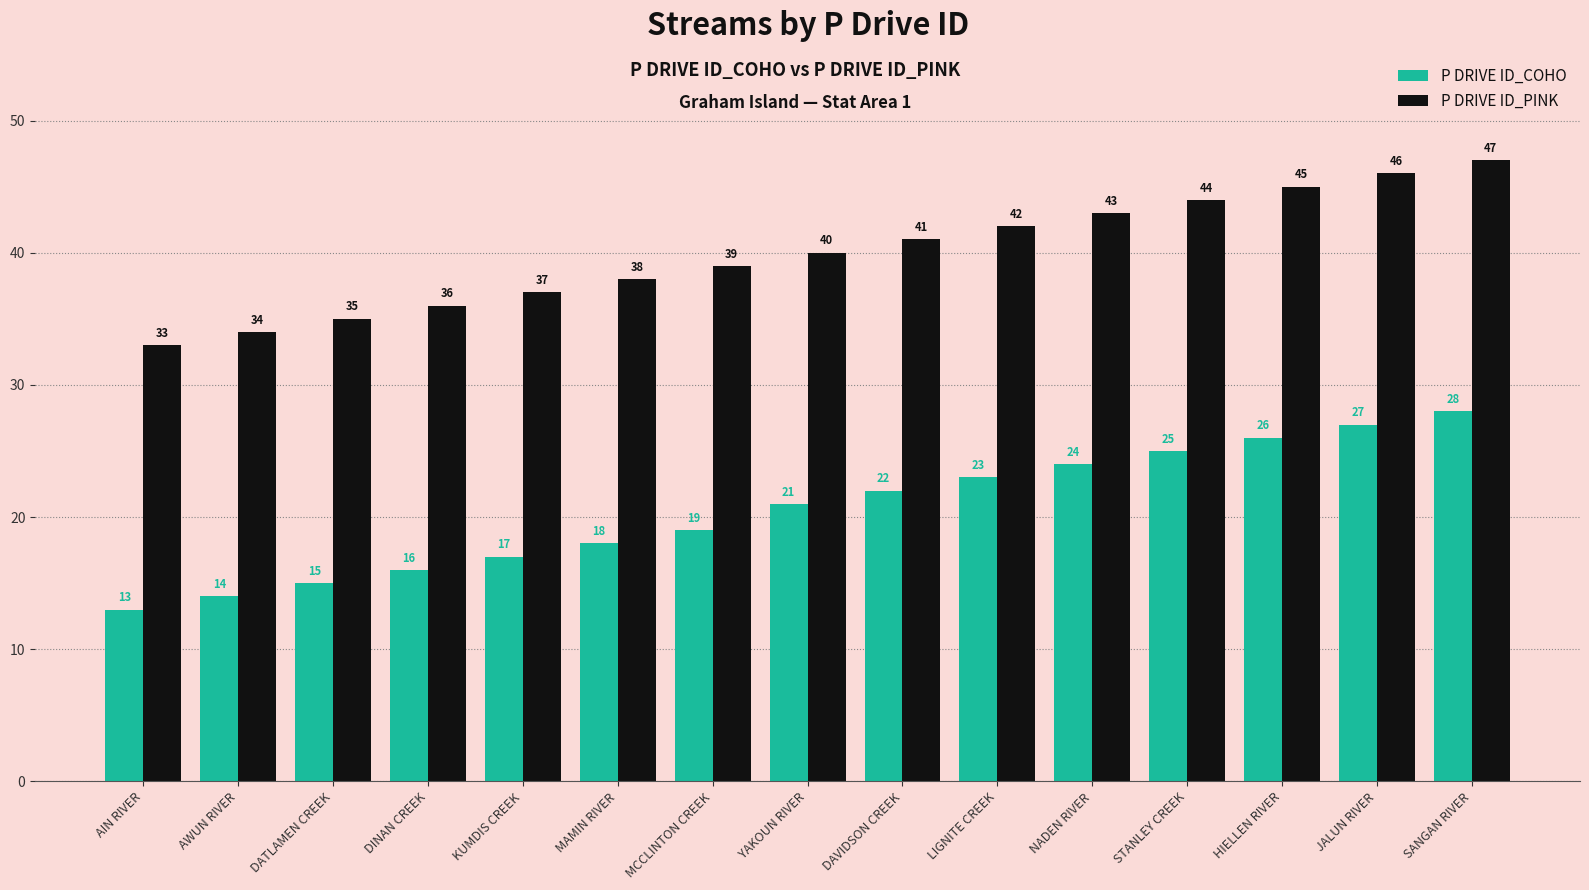

What is the difference between the highest and lowest values at AIN RIVER?

20